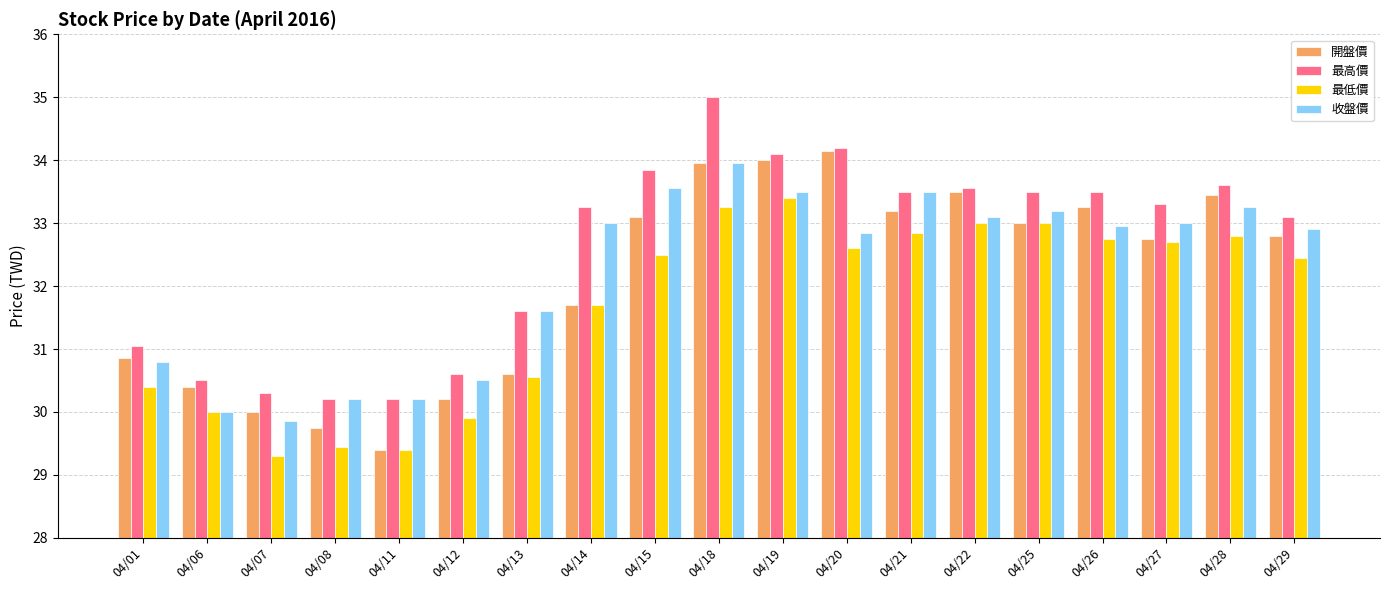

At which label does 最高價 reach its peak?

04/18